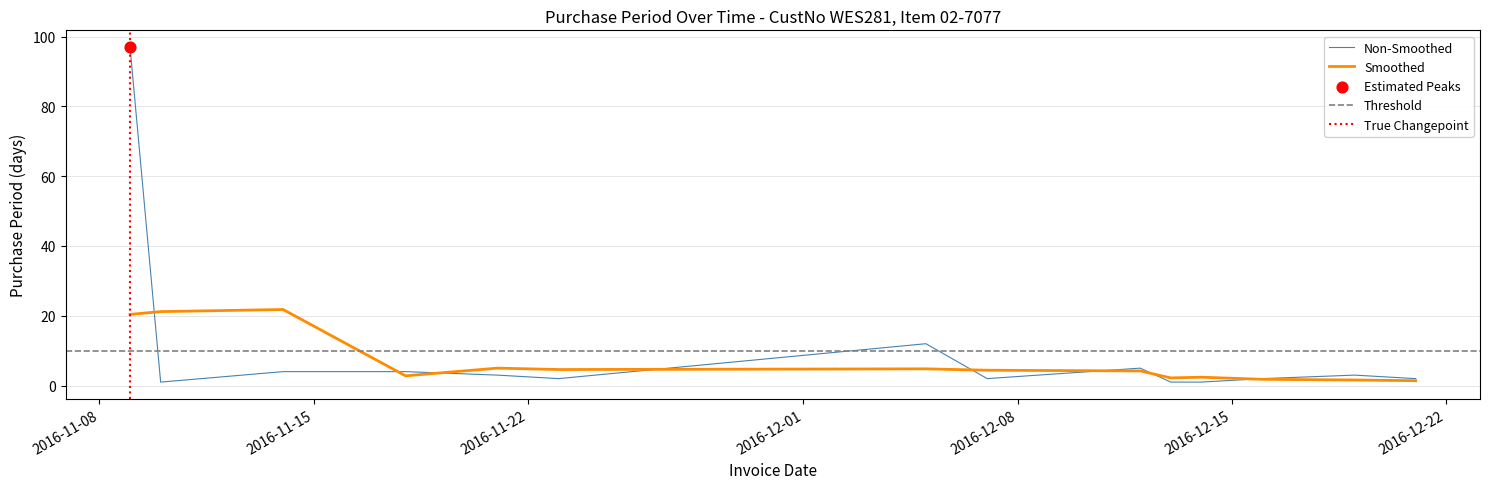

Which has a higher value, 2016-12-19 or 2016-12-05?

2016-12-05